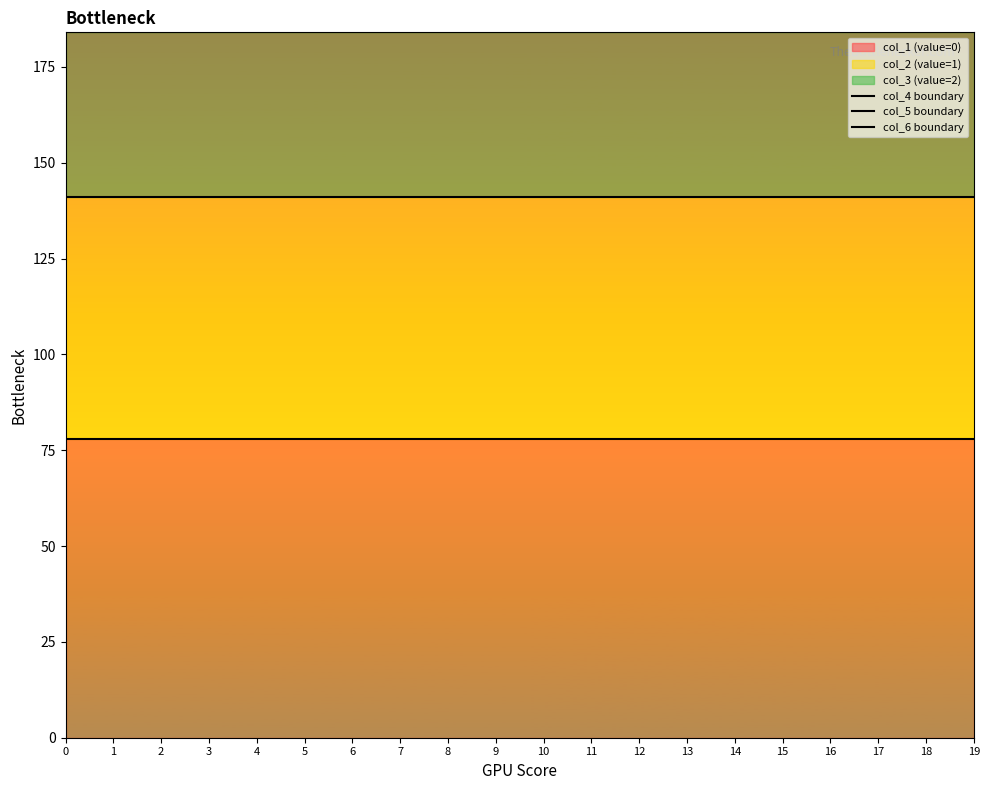

Reading left to right, list all the values displayed in this chart.

col_4 boundary: 78	78	78	78	78	78	78	78	78	78	78	78	78	78	78	78	78	78	78	78
col_5 boundary: 141	141	141	141	141	141	141	141	141	141	141	141	141	141	141	141	141	141	141	141
col_6 boundary: 184	184	184	184	184	184	184	184	184	184	184	184	184	184	184	184	184	184	184	184